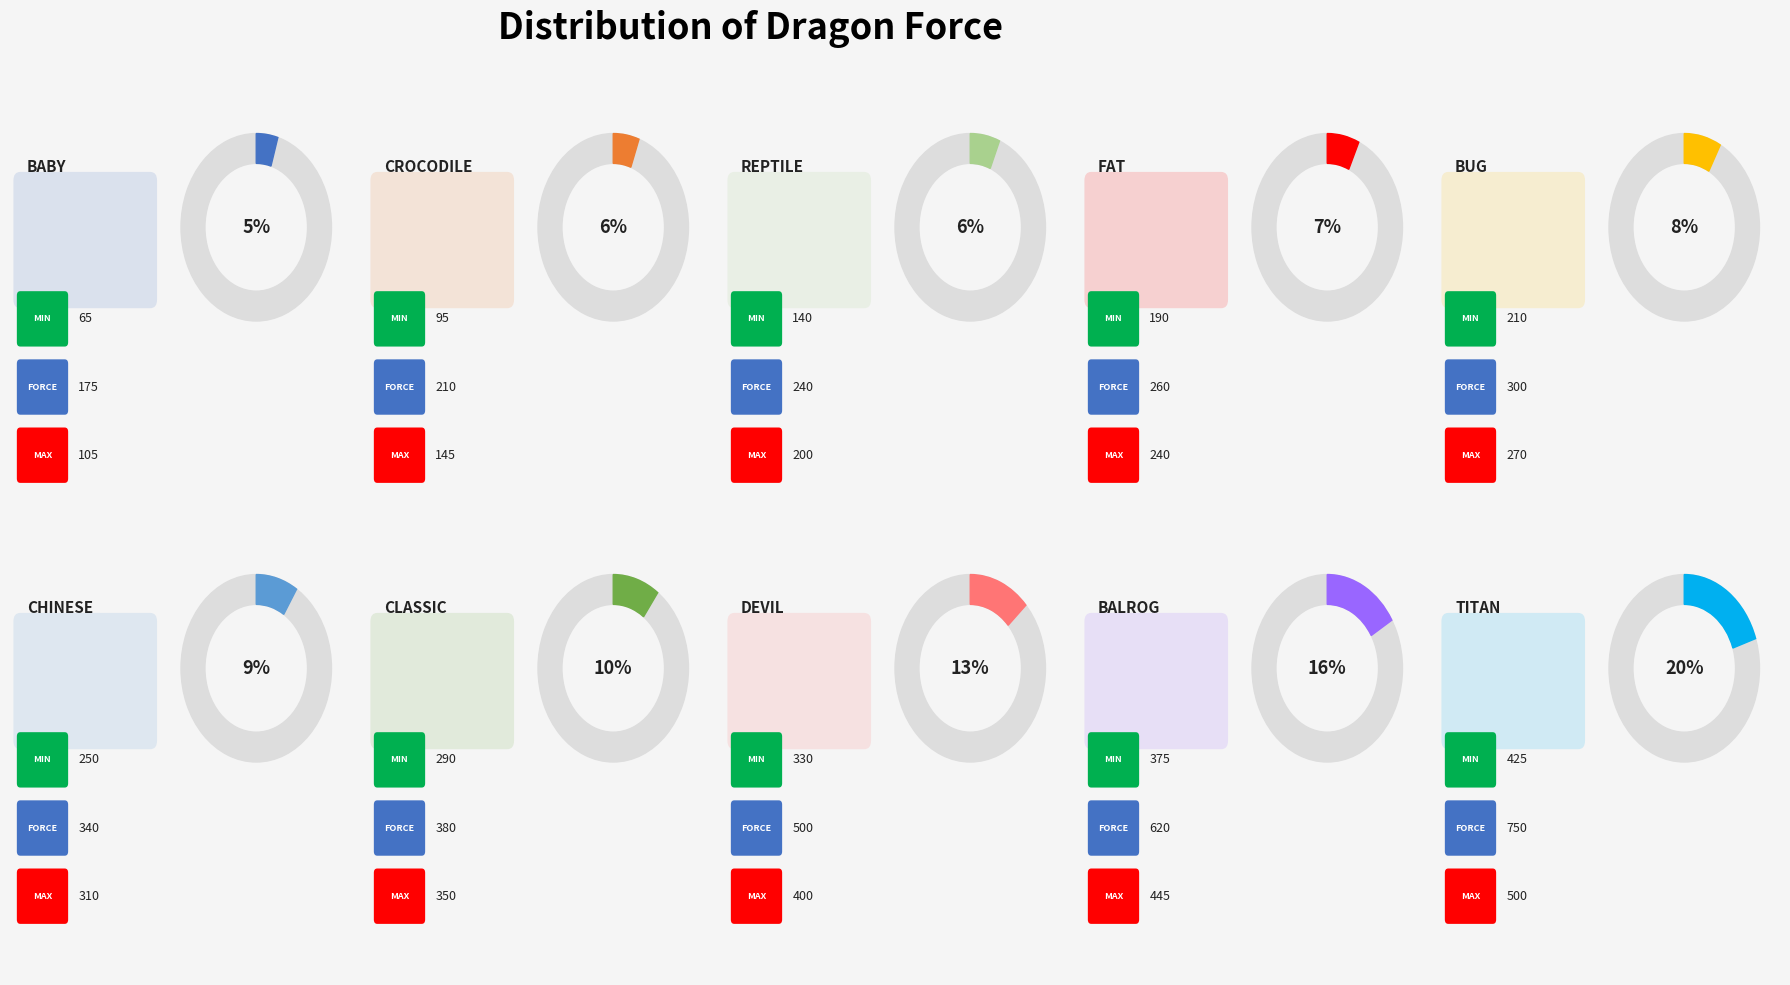

To the nearest percent, what is the combined percentage of dragon_baby and dragon_devil?

18%